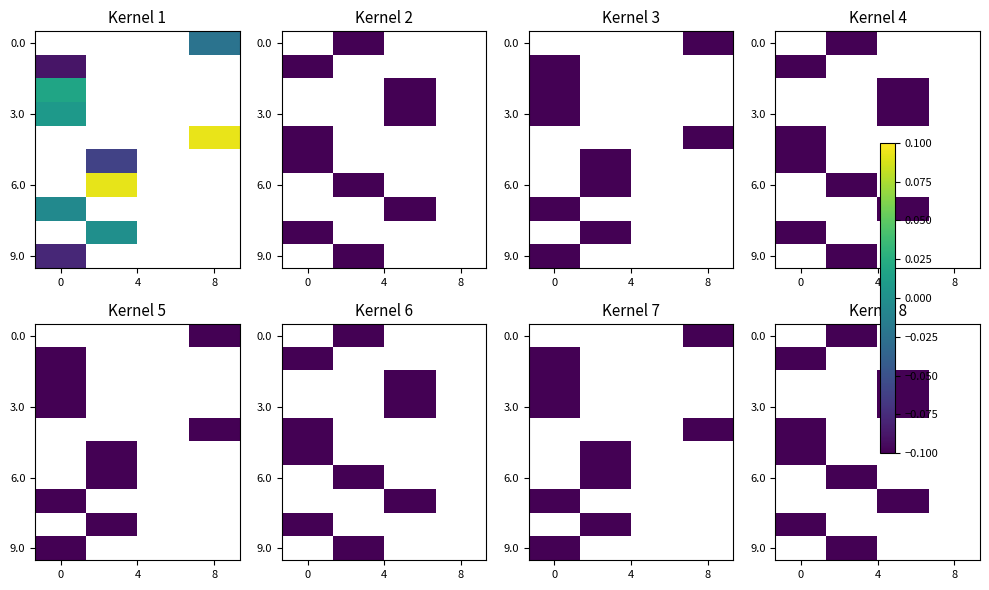

How many distinct data groups are displayed?

10